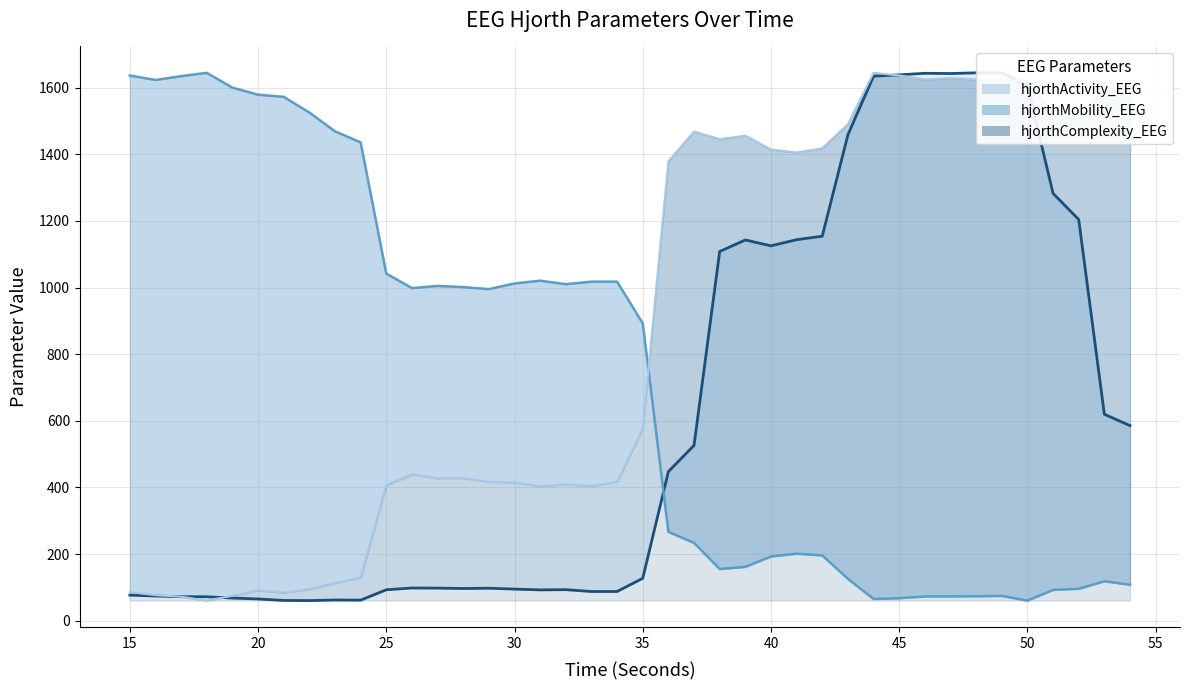

True or false: hjorthComplexity_EEG and hjorthMobility_EEG intersect in this chart.

True